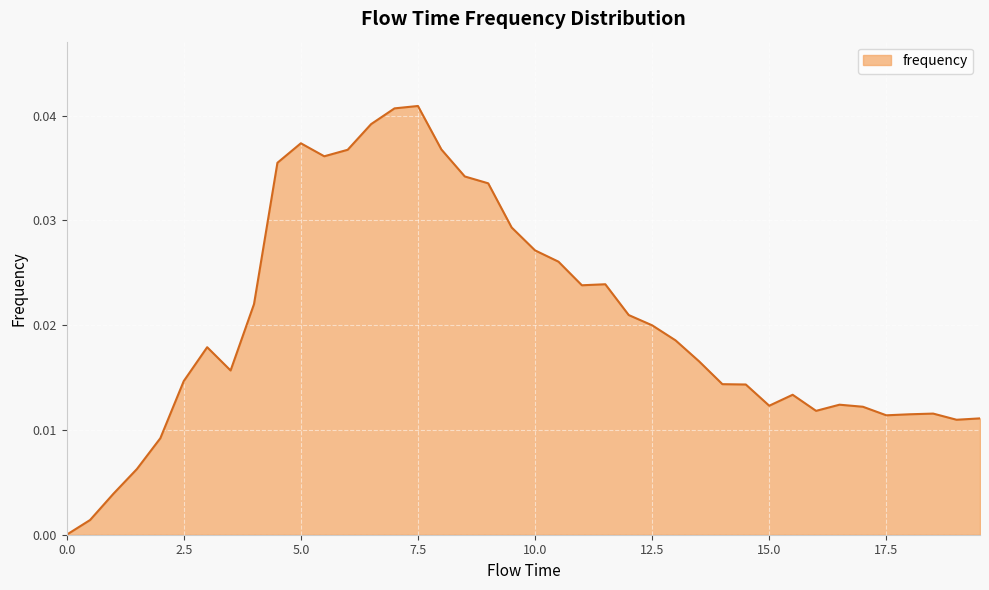

Does the chart have visible grid lines?

Yes